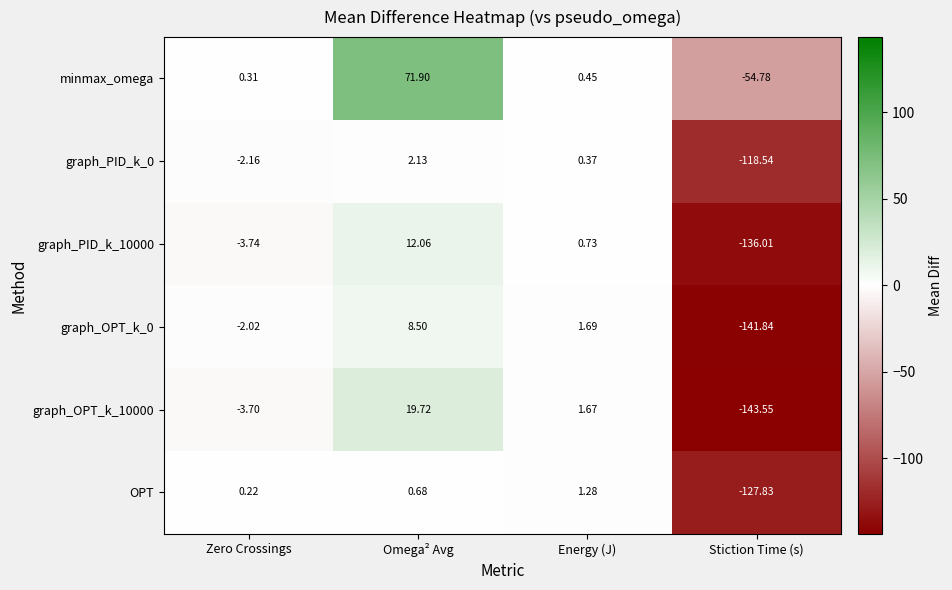

Rank the series at Stiction Time (s) from highest to lowest value.

minmax_omega, graph_PID_k_0, OPT, graph_PID_k_10000, graph_OPT_k_0, graph_OPT_k_10000